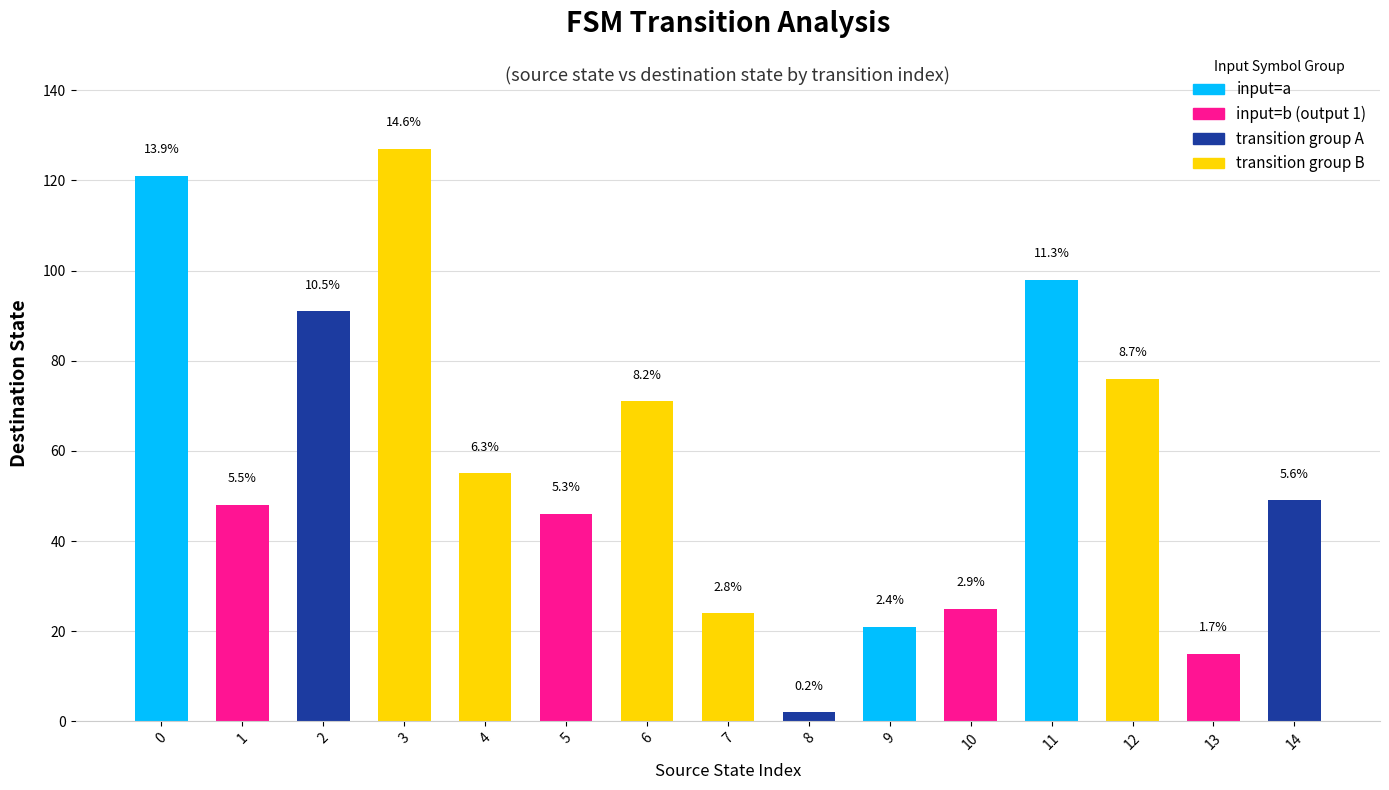

How many bars are there in total?

15